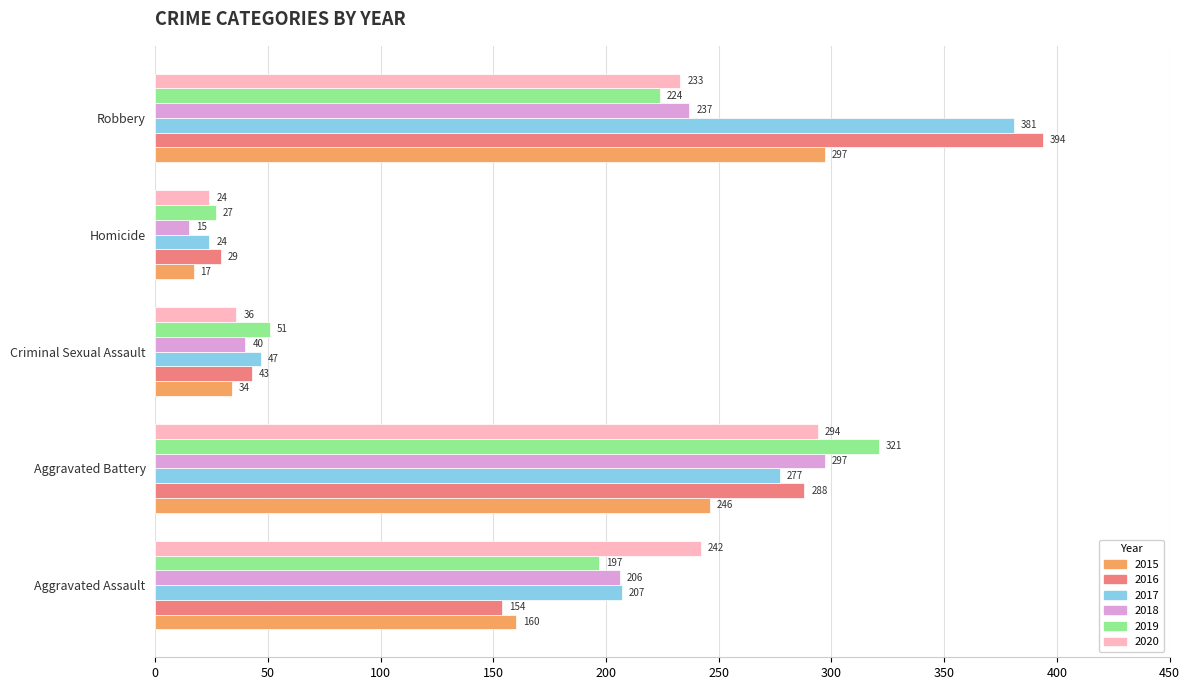

At which label is 2019 closest to 174?

Aggravated Assault